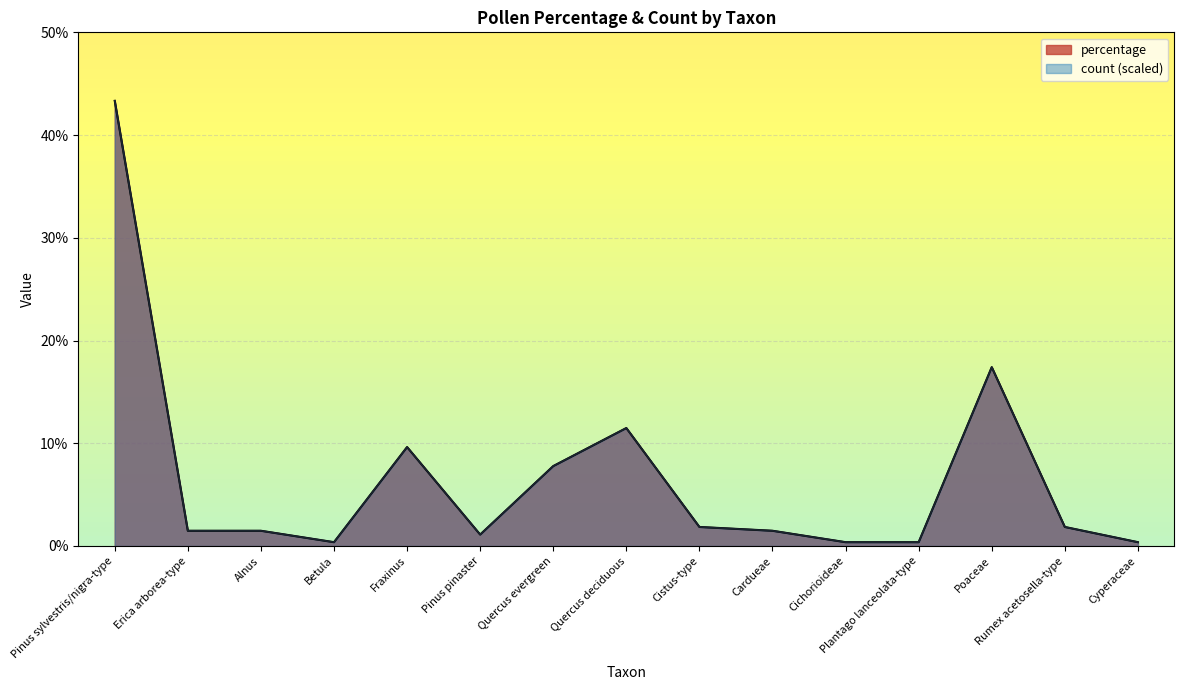

What is the approximate value of count at Betula?

0.4